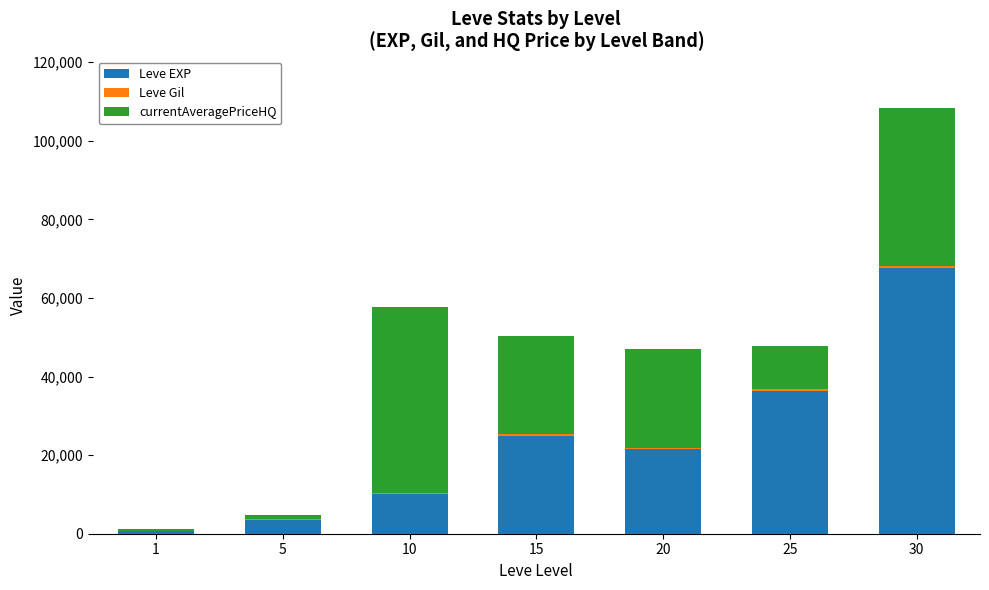

At which category is the sum across all series the highest?

30